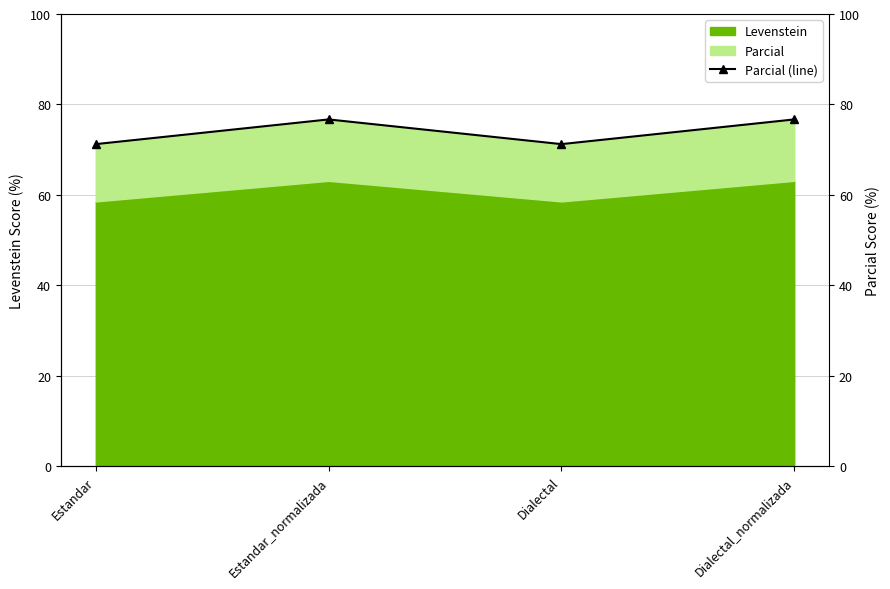

How many interior local peaks (higher than both neighbors) does the data have?

1